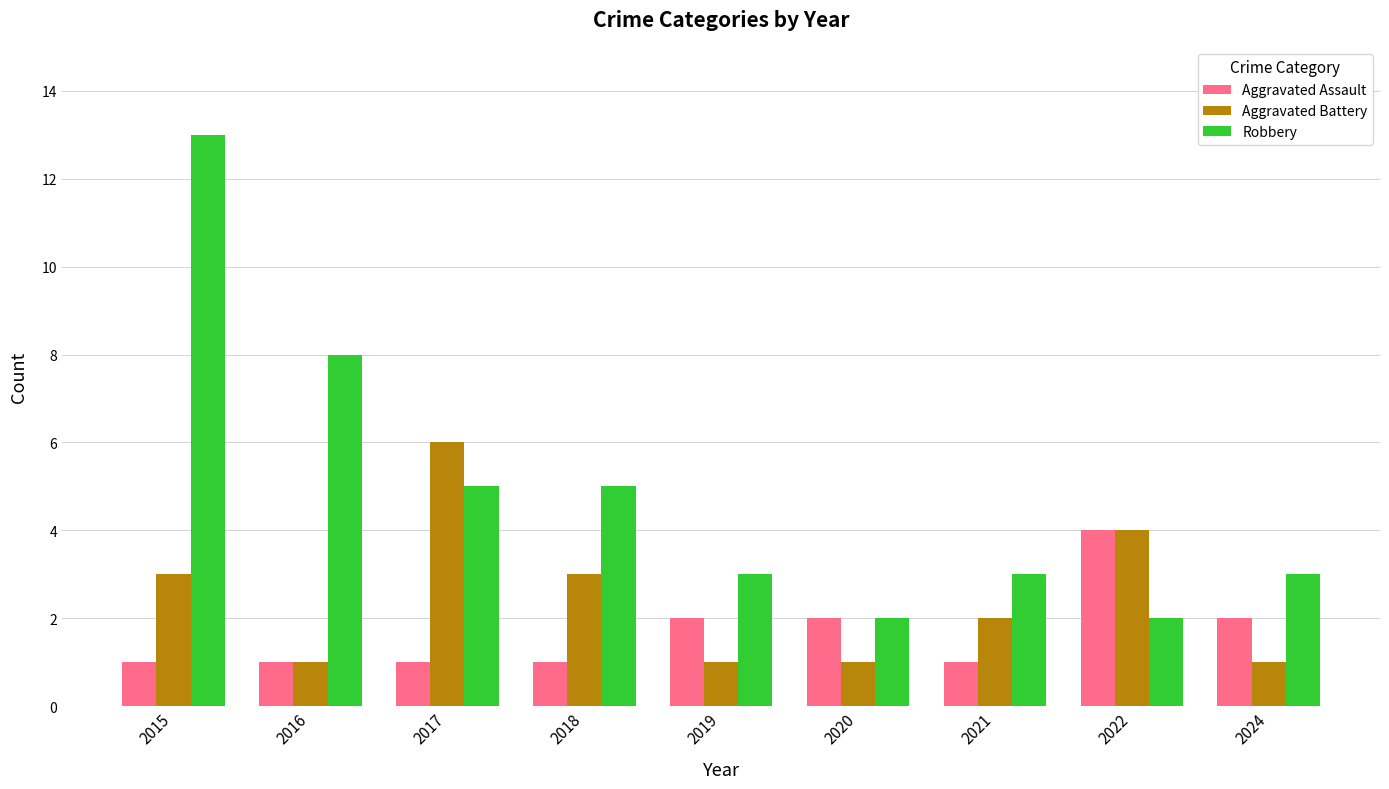

What is the lowest value of the Aggravated Battery series?

1